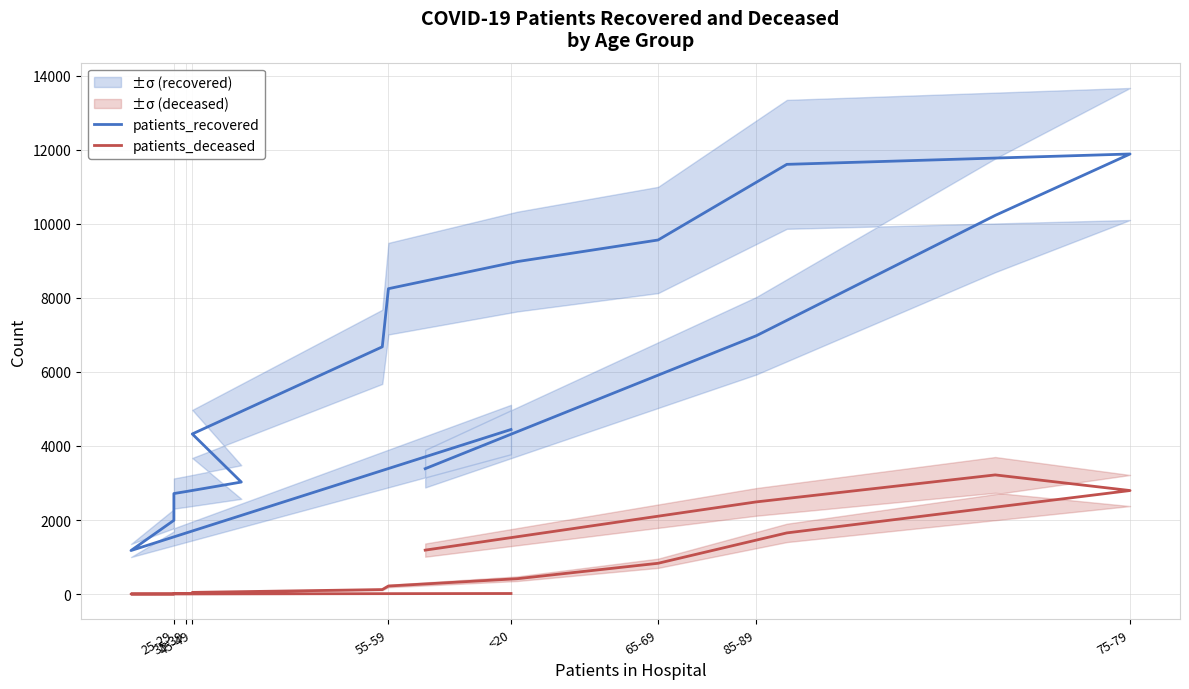

Does the chart have visible grid lines?

Yes